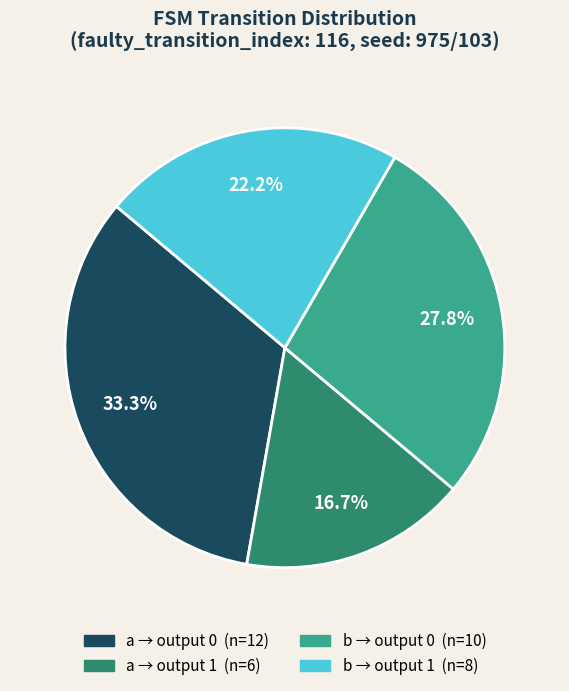

Is there any slice that represents more than half of the pie?

No